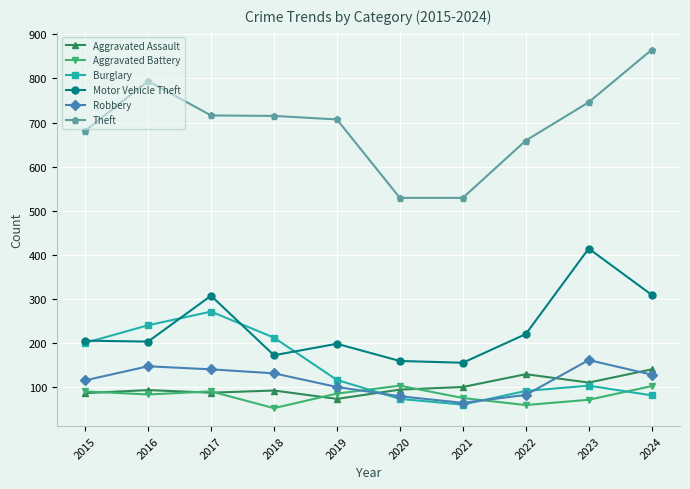

The value of Aggravated Assault at 2016 is 93. True or false?

True